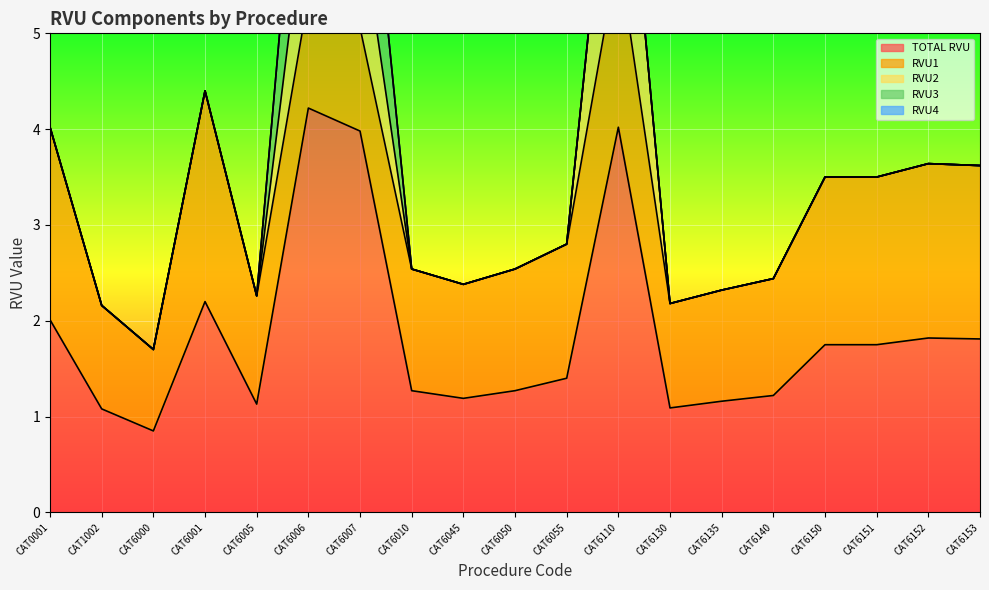

Reading left to right, extract all data points from this chart.

TOTAL RVU: CAT0001=2.0	CAT1002=1.1	CAT6000=0.8	CAT6001=2.2	CAT6005=1.1	CAT6006=4.2	CAT6007=4.0	CAT6010=1.3	CAT6045=1.2	CAT6050=1.3	CAT6055=1.4	CAT6110=4.0	CAT6130=1.1	CAT6135=1.2	CAT6140=1.2	CAT6150=1.8	CAT6151=1.8	CAT6152=1.8	CAT6153=1.8
RVU1: CAT0001=2.0	CAT1002=1.1	CAT6000=0.8	CAT6001=2.2	CAT6005=1.1	CAT6006=1.2	CAT6007=1.1	CAT6010=1.3	CAT6045=1.2	CAT6050=1.3	CAT6055=1.4	CAT6110=1.8	CAT6130=1.1	CAT6135=1.2	CAT6140=1.2	CAT6150=1.8	CAT6151=1.8	CAT6152=1.8	CAT6153=1.8
RVU2: CAT0001=0.0	CAT1002=0.0	CAT6000=0.0	CAT6001=0.0	CAT6005=0.0	CAT6006=1.2	CAT6007=1.2	CAT6010=0.0	CAT6045=0.0	CAT6050=0.0	CAT6055=0.0	CAT6110=2.2	CAT6130=0.0	CAT6135=0.0	CAT6140=0.0	CAT6150=0.0	CAT6151=0.0	CAT6152=0.0	CAT6153=0.0
RVU3: CAT0001=0.0	CAT1002=0.0	CAT6000=0.0	CAT6001=0.0	CAT6005=0.0	CAT6006=1.8	CAT6007=1.7	CAT6010=0.0	CAT6045=0.0	CAT6050=0.0	CAT6055=0.0	CAT6110=0.0	CAT6130=0.0	CAT6135=0.0	CAT6140=0.0	CAT6150=0.0	CAT6151=0.0	CAT6152=0.0	CAT6153=0.0
RVU4: CAT0001=0.0	CAT1002=0.0	CAT6000=0.0	CAT6001=0.0	CAT6005=0.0	CAT6006=0.0	CAT6007=0.0	CAT6010=0.0	CAT6045=0.0	CAT6050=0.0	CAT6055=0.0	CAT6110=0.0	CAT6130=0.0	CAT6135=0.0	CAT6140=0.0	CAT6150=0.0	CAT6151=0.0	CAT6152=0.0	CAT6153=0.0